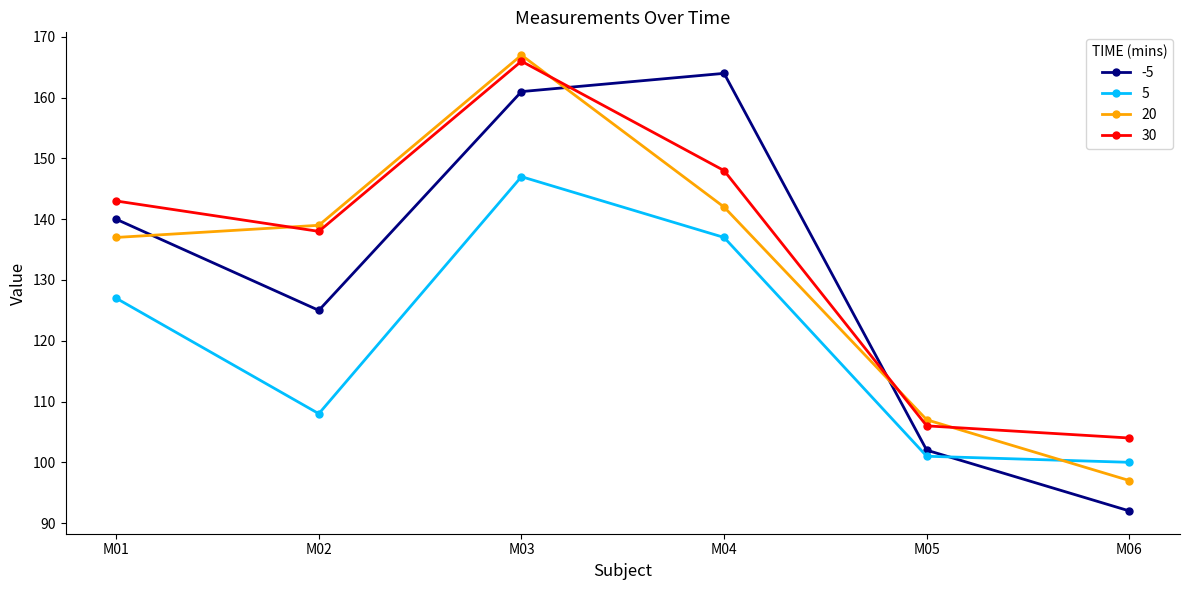

Which label corresponds to the smallest value in the chart?

M06